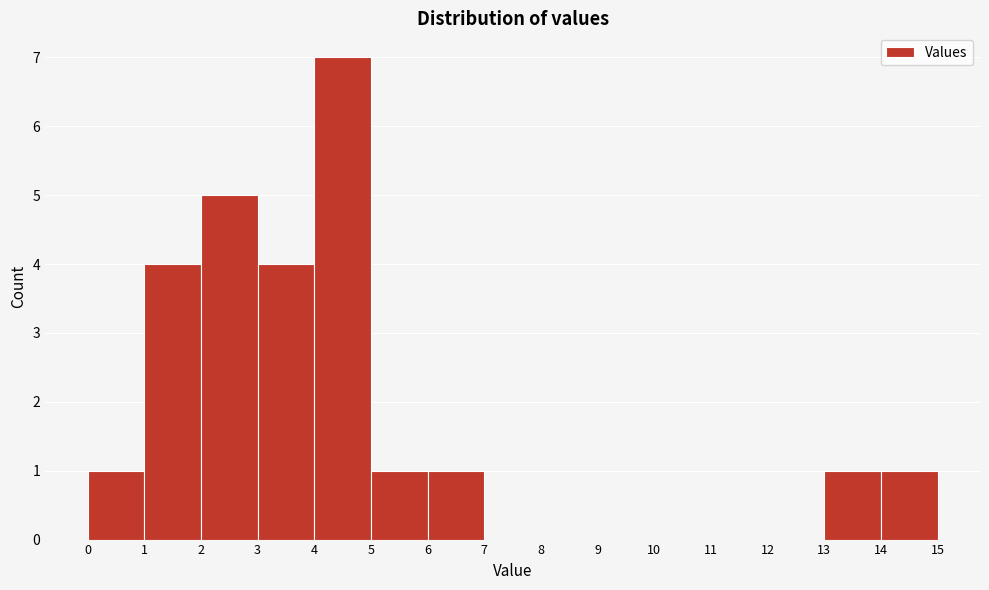

What is the height of the bar covering 14 to 15 on the x-axis? The values are not printed on the chart, so give them approximately, as read against the axis.

1